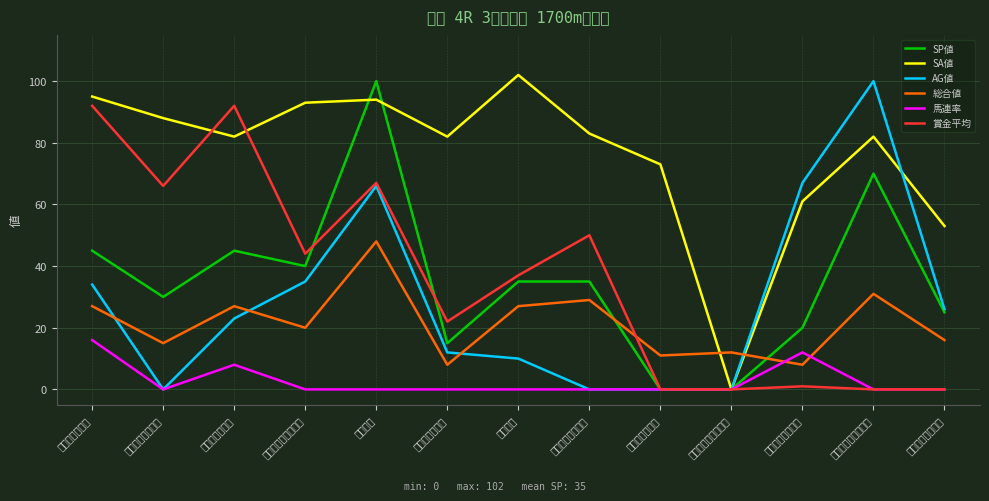

What is the maximum value for SP値?

100